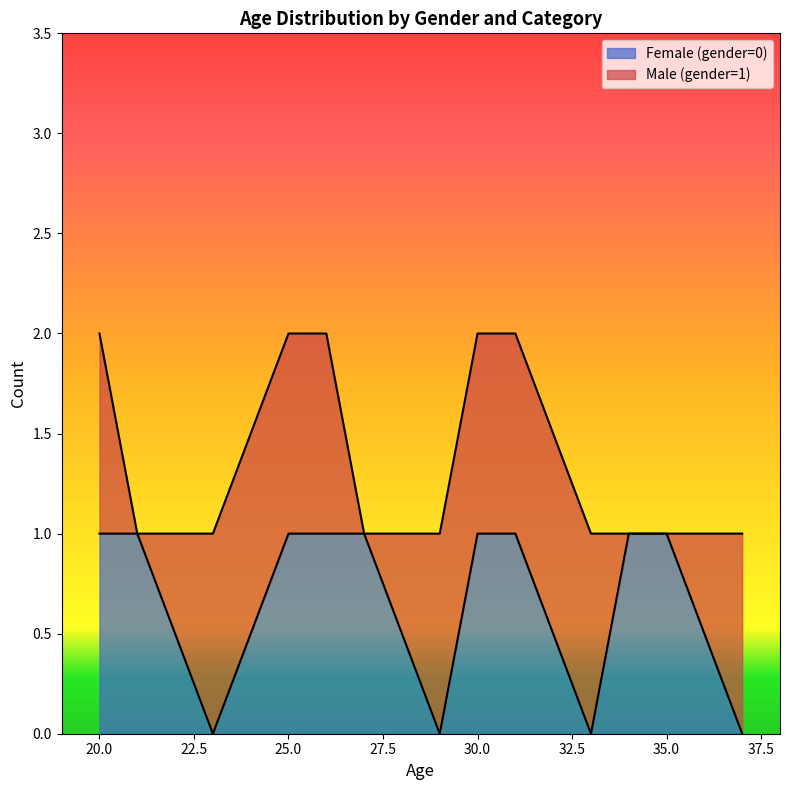

Does the chart have visible grid lines?

No